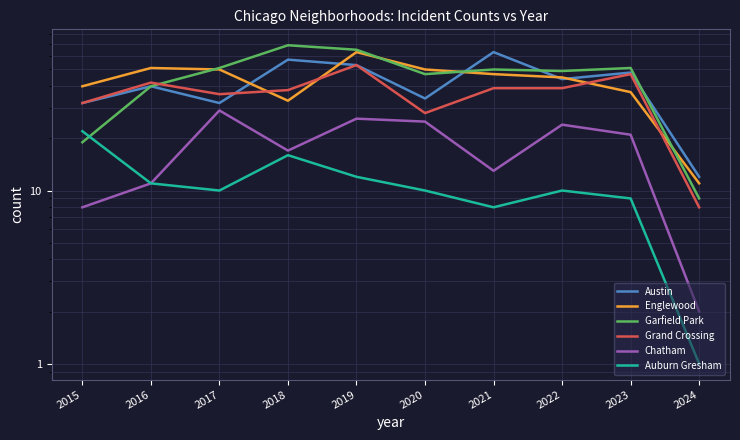

Rank the series by their maximum value, from lowest to highest.

Auburn Gresham, Chatham, Grand Crossing, Austin, Englewood, Garfield Park